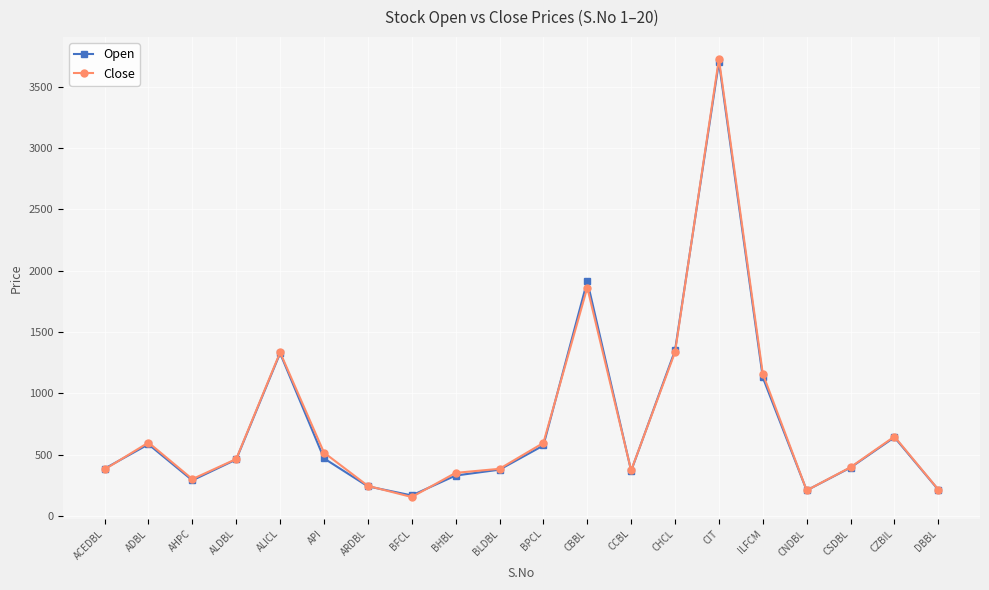

What is the label of the 16th point from the left?

ILFCM